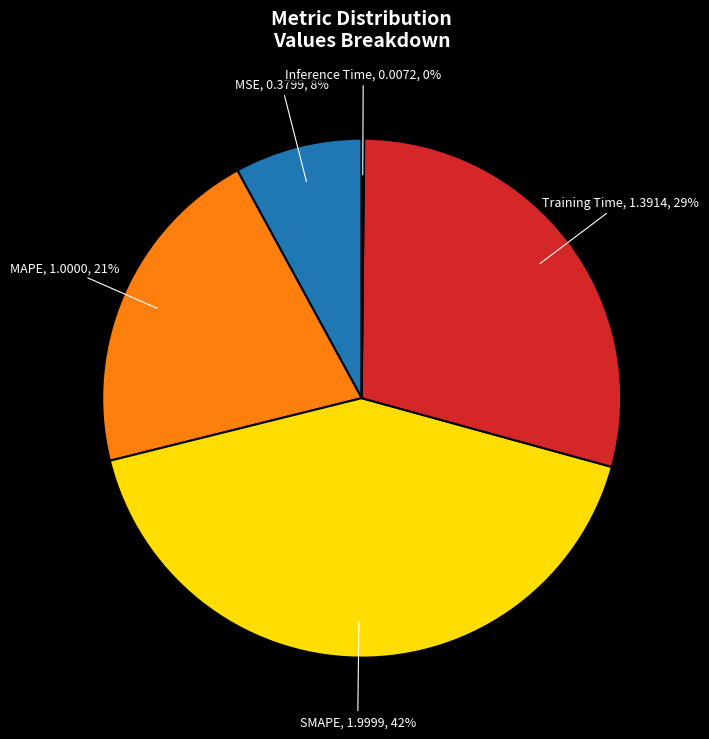

Does Training Time represent more than half of the total?

No